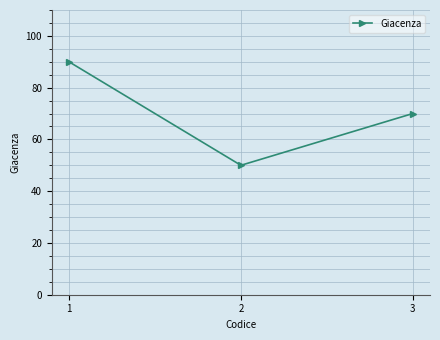

Does the chart have visible grid lines?

Yes